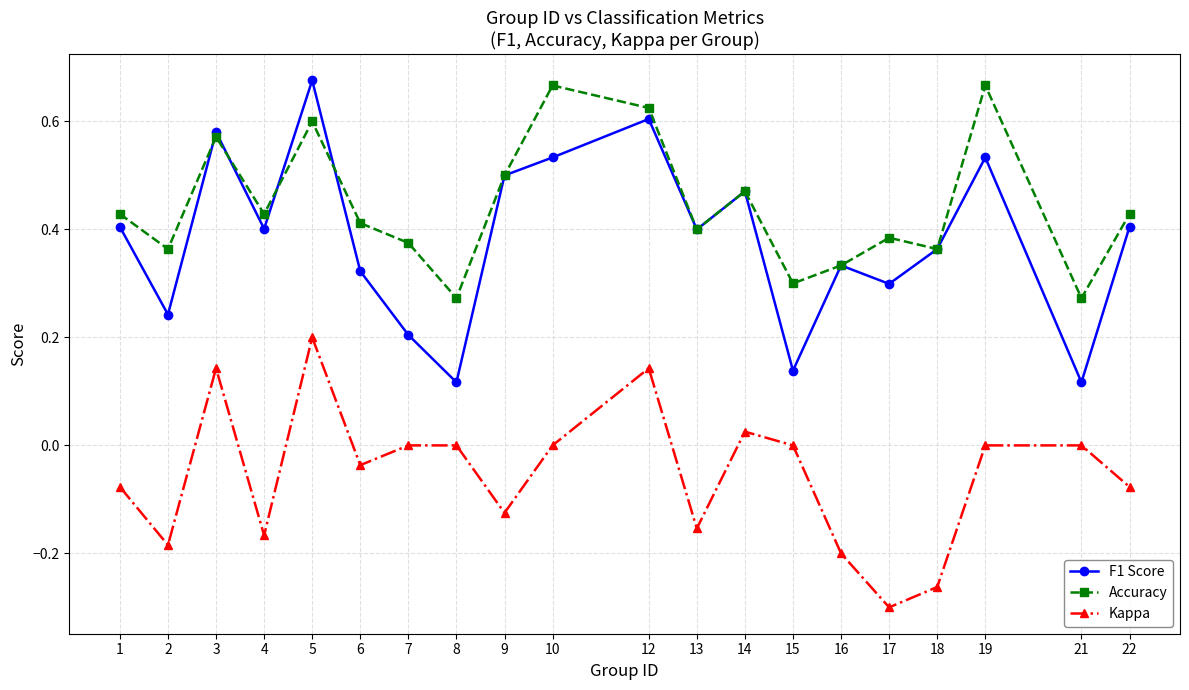

Which series has the largest range (max minus min)?

F1 Score